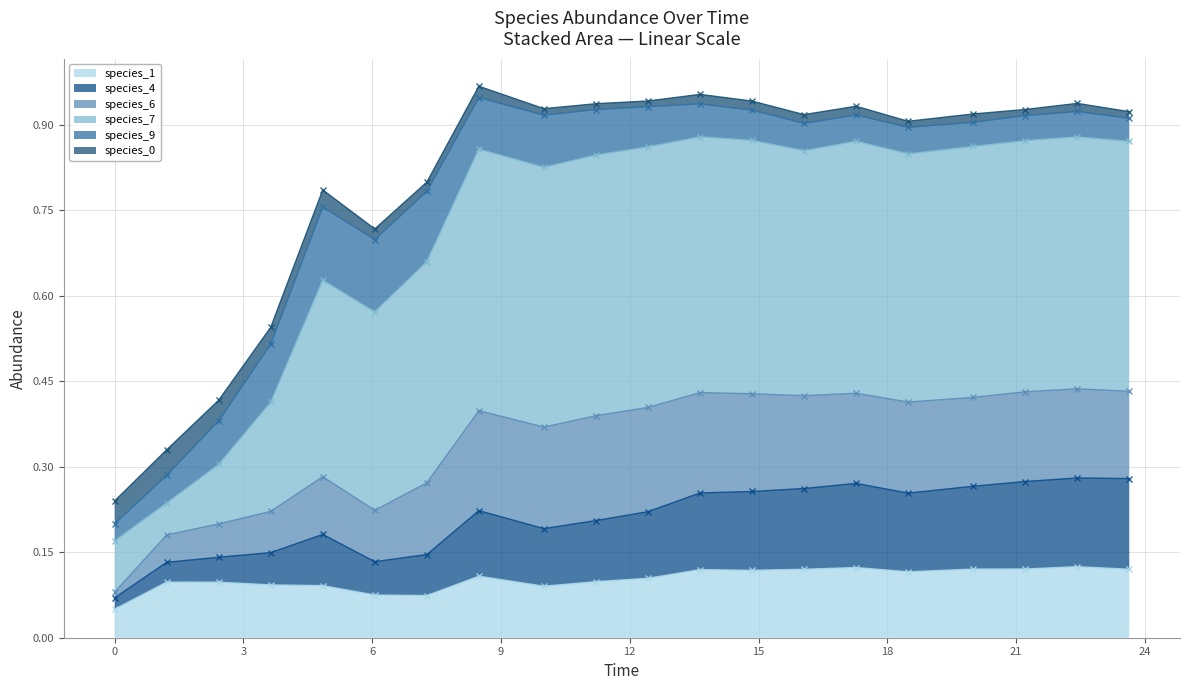

At which category does species_4 reach its first local peak?

4.848484848484849